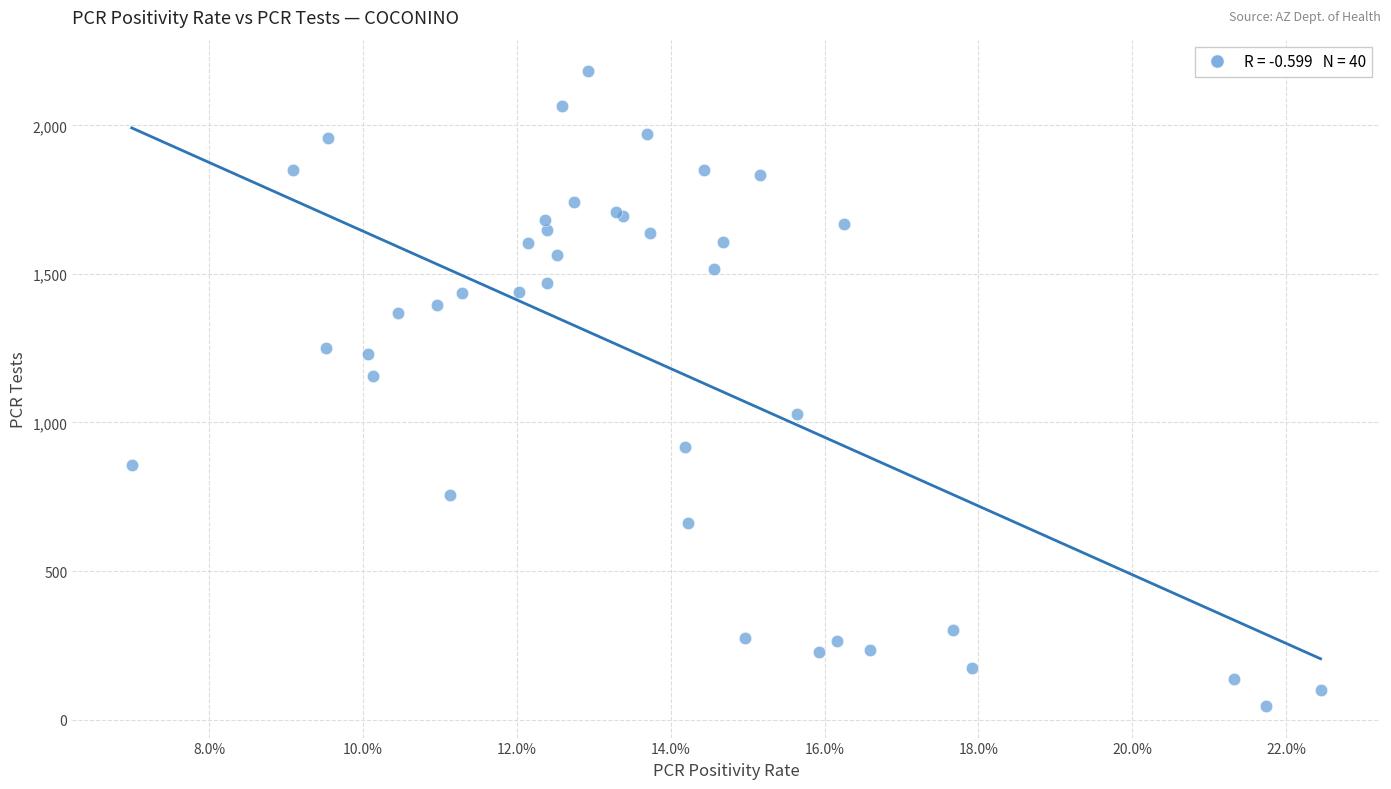

What Y value in the scatter plot is closest to 1114?

1155